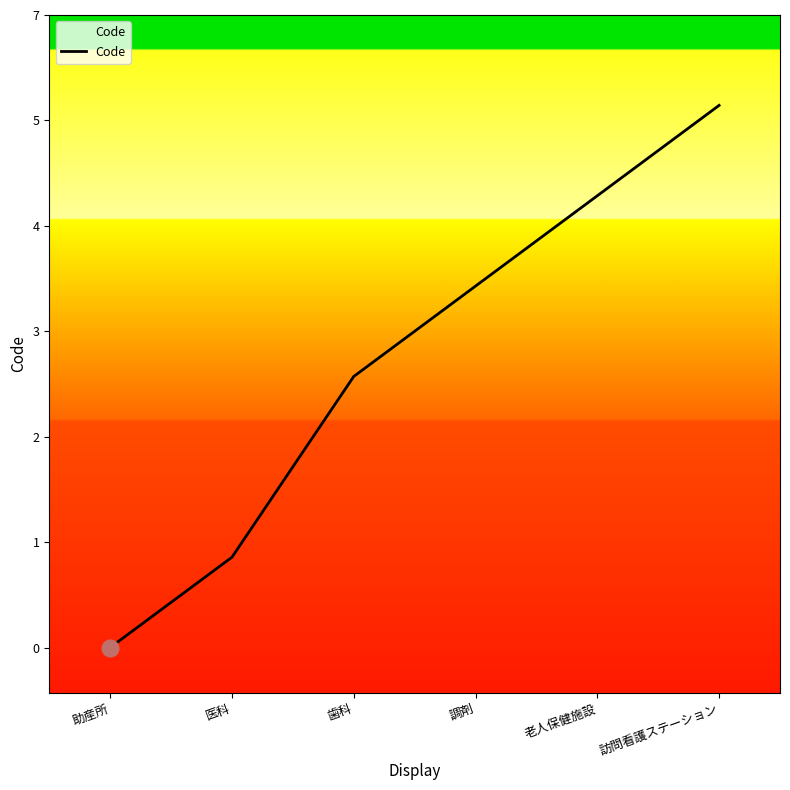

Rank the categories by value from lowest to highest.

助産所, 医科, 歯科, 調剤, 老人保健施設, 訪問看護ステーション